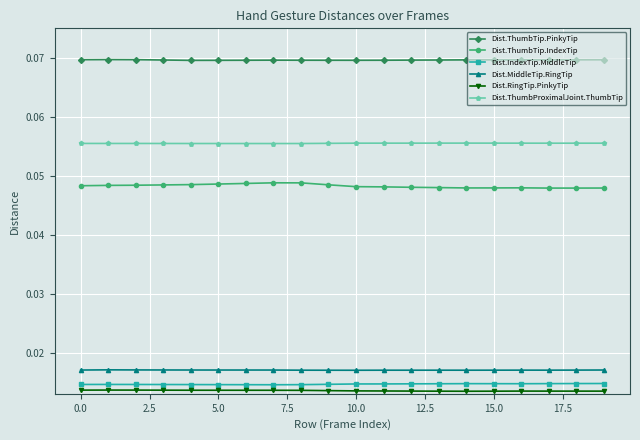

Count the Dist.MiddleTip.RingTip values in the range 0 to 1.

20